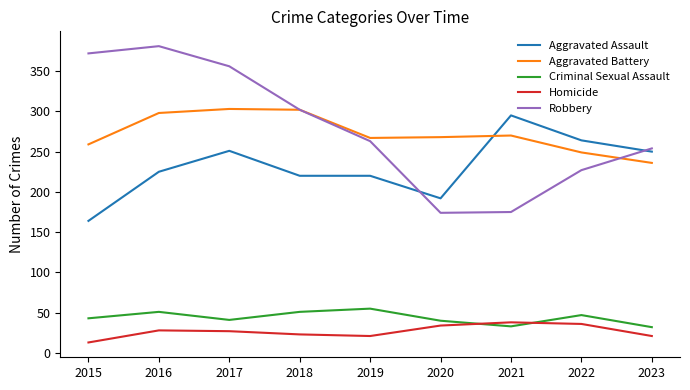

Rank the series at 2016 from highest to lowest value.

Robbery, Aggravated Battery, Aggravated Assault, Criminal Sexual Assault, Homicide